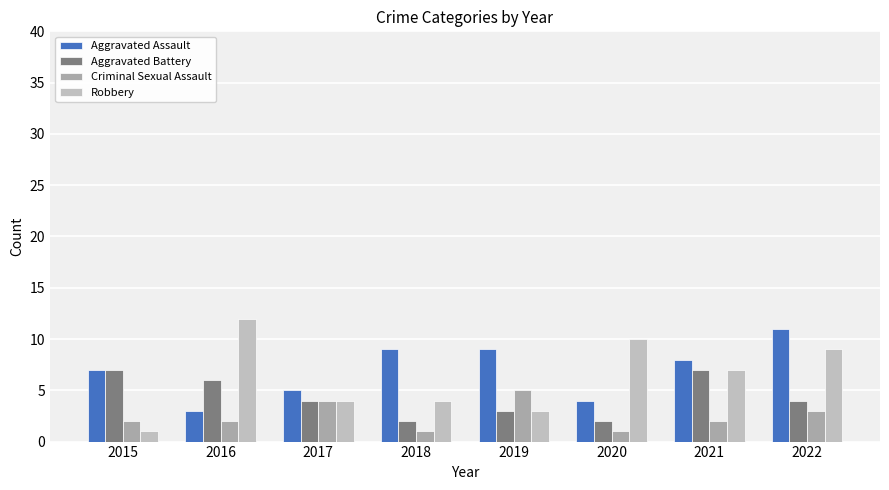

What is the difference between the maximum and minimum values in the Aggravated Assault series?

8